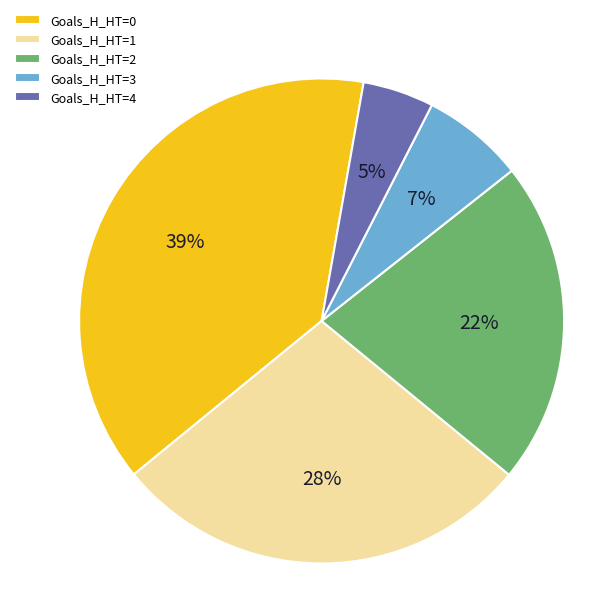

Do Goals_H_HT=2 and Goals_H_HT=0 together represent more than half of the pie?

Yes